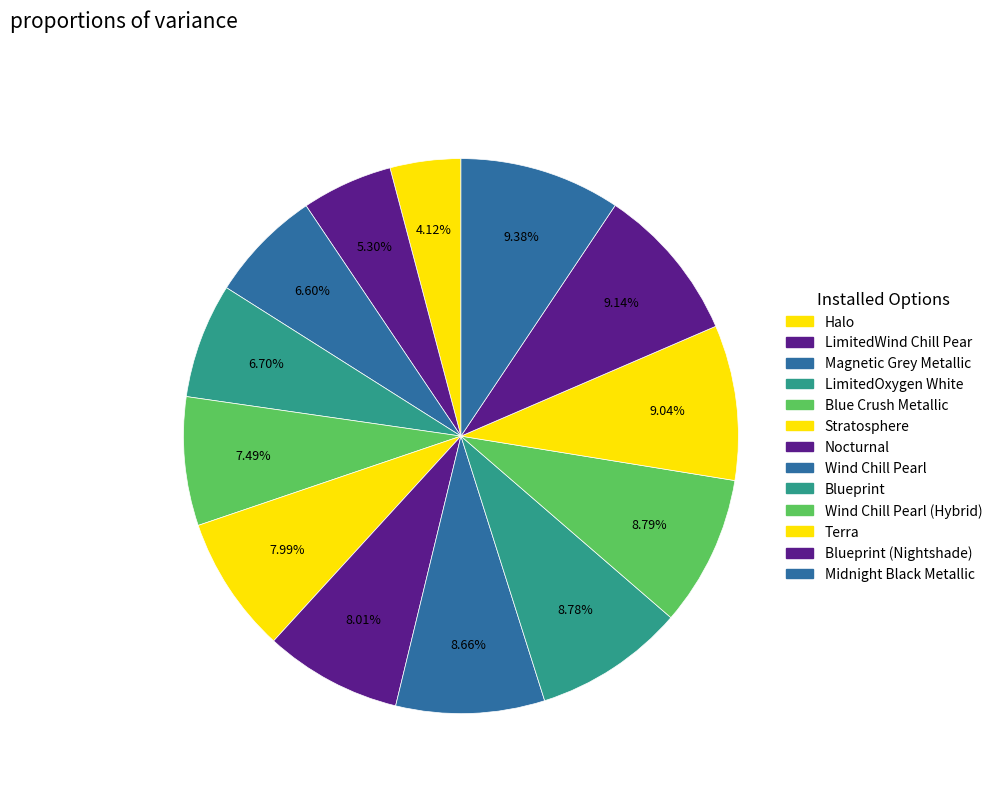

Rank the categories by value from lowest to highest.

Halo, LimitedWind Chill Pear, Magnetic Grey Metallic, LimitedOxygen White, Blue Crush Metallic, Stratosphere, Nocturnal, Wind Chill Pearl, Blueprint, Wind Chill Pearl (Hybrid), Terra, Blueprint (Nightshade), Midnight Black Metallic